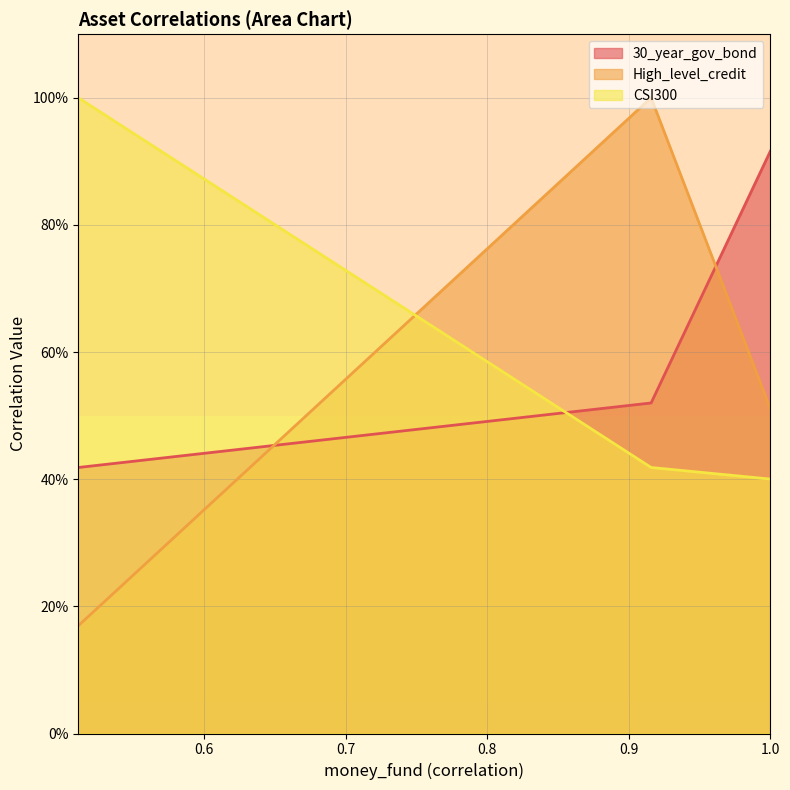

What is the total value across all series at money_fund?

1.4